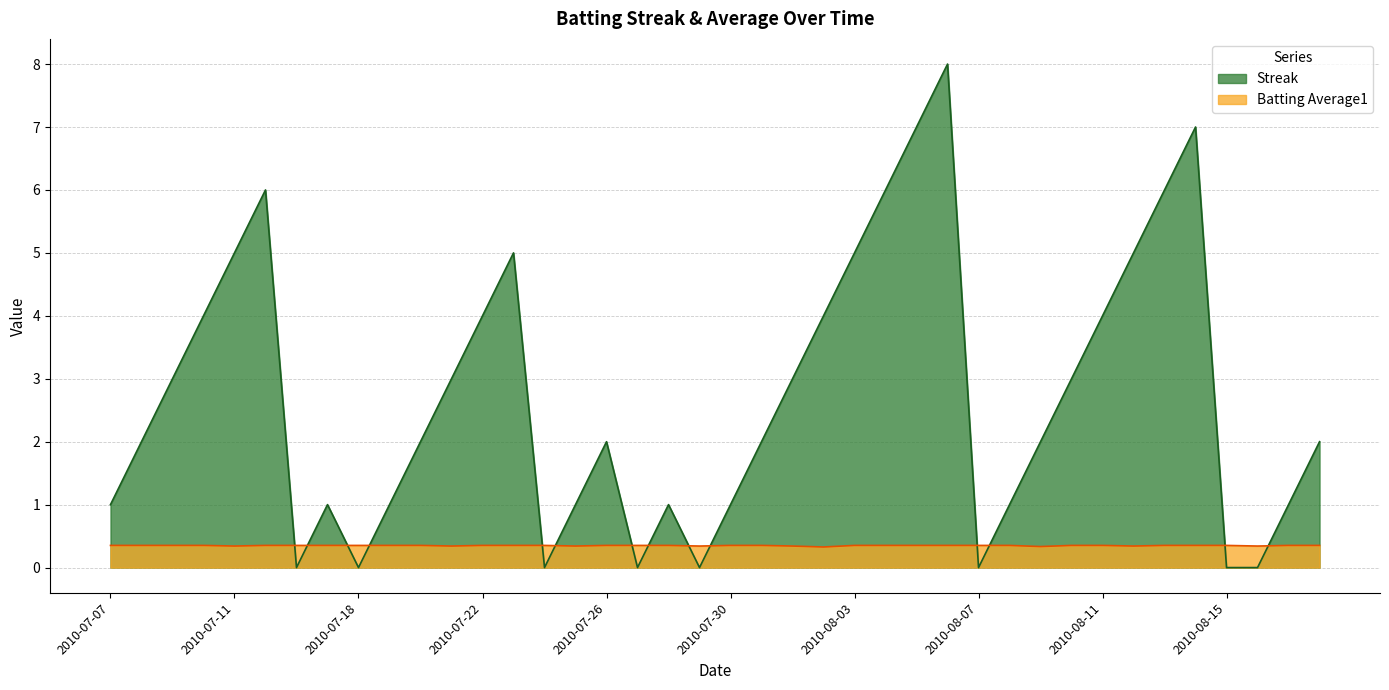

Between 2010-07-21 and 2010-08-04, which is larger?

2010-08-04